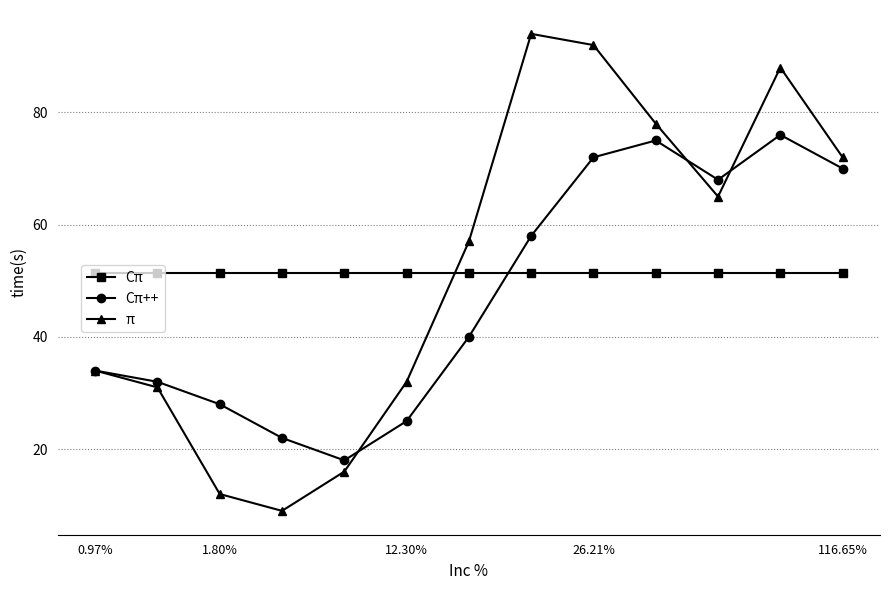

What is the maximum value for Cπ++?

76.0